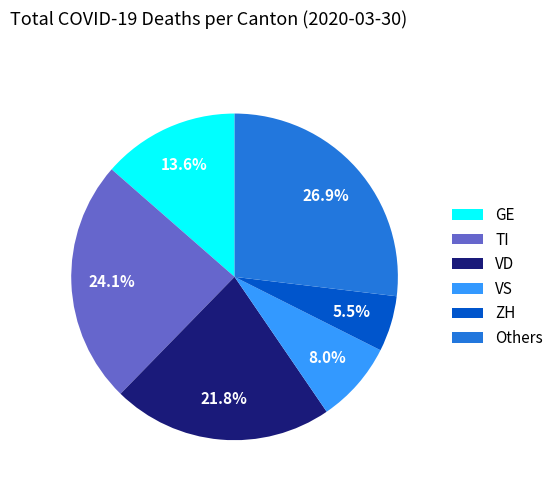

Which category has the biggest portion of the pie?

Others